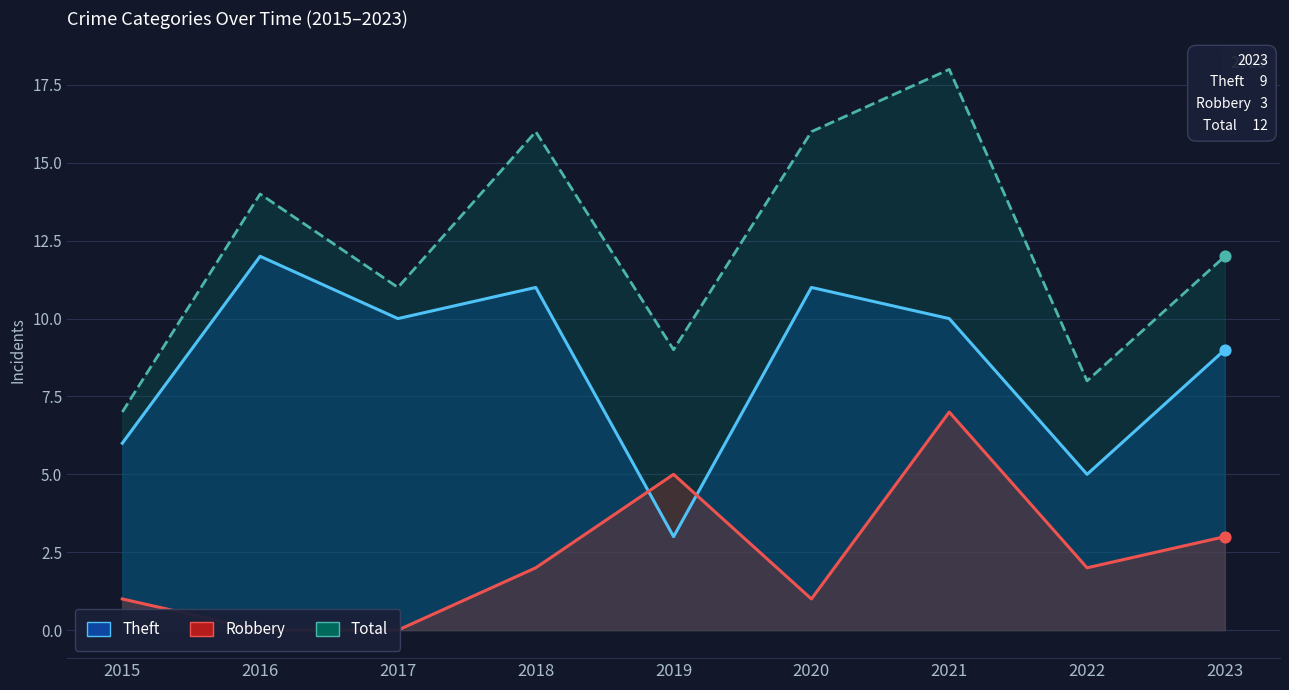

At which category is the sum across all series the highest?

2021